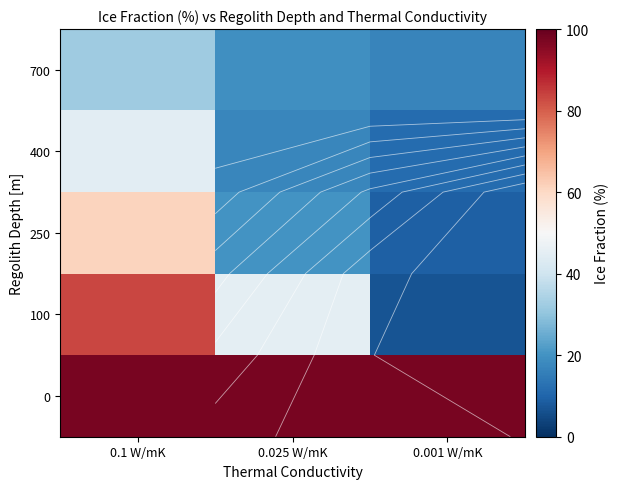

How many categories are shown in the chart?

3